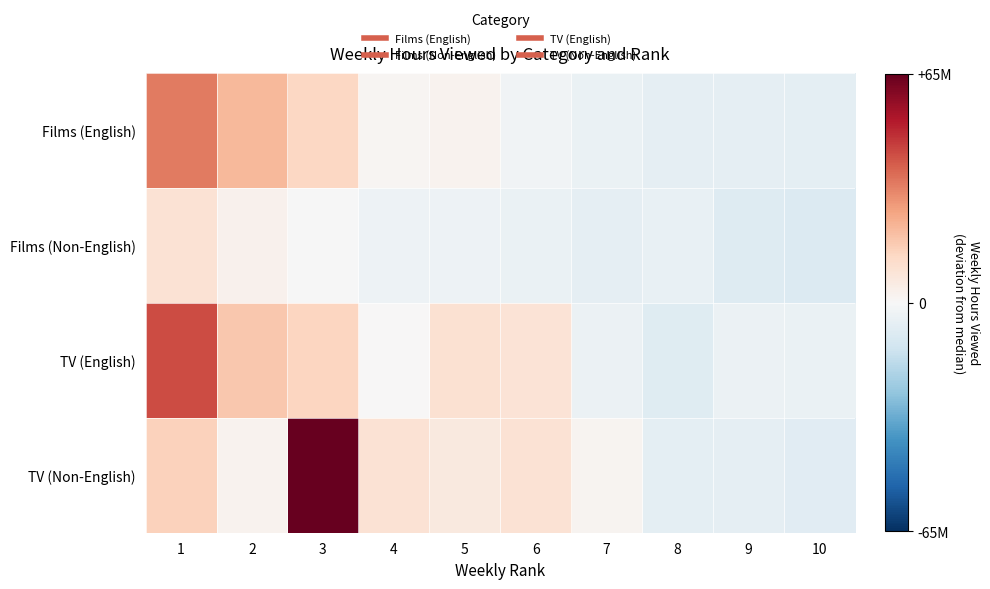

Reading left to right, transcribe all the data shown in this chart.

Films (English): 1=33950000	2=21050000	3=13450000	4=1450000	5=2250000	6=-2050000	7=-4450000	8=-5950000	9=-5650000	10=-6450000
Films (Non-English): 1=9250000	2=2550000	3=-450000	4=-3150000	5=-3250000	6=-4550000	7=-5650000	8=-4650000	9=-8250000	10=-8650000
TV (English): 1=42550000	2=17550000	3=13750000	4=450000	5=9750000	6=8850000	7=-3650000	8=-7950000	9=-3650000	10=-4450000
TV (Non-English): 1=15150000	2=2450000	3=65050000	4=9250000	5=6450000	6=9450000	7=1650000	8=-6350000	9=-5650000	10=-7250000